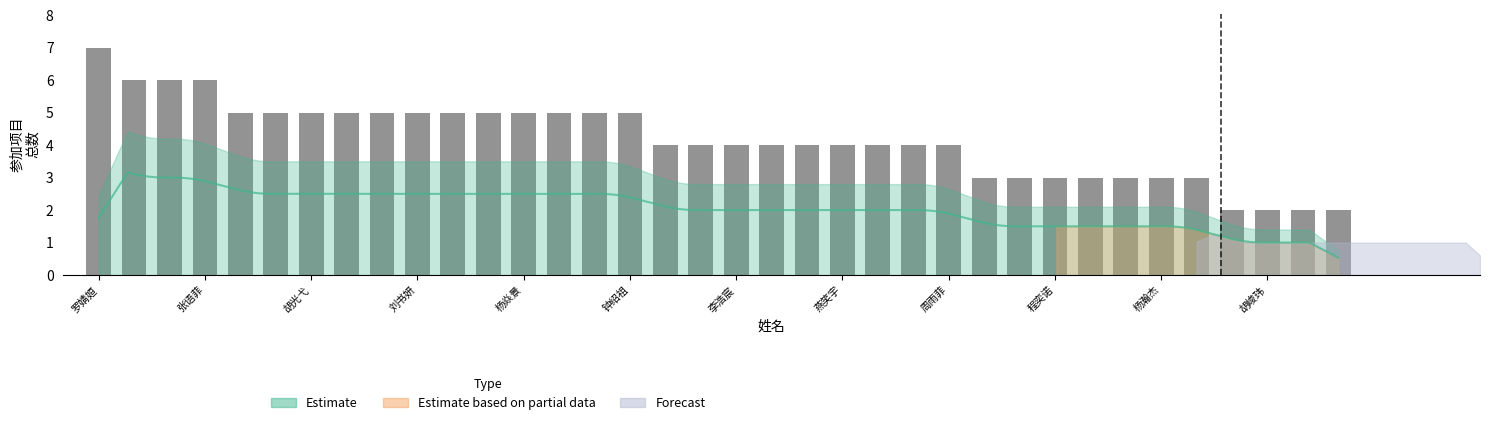

How many data points are less than 4?

11